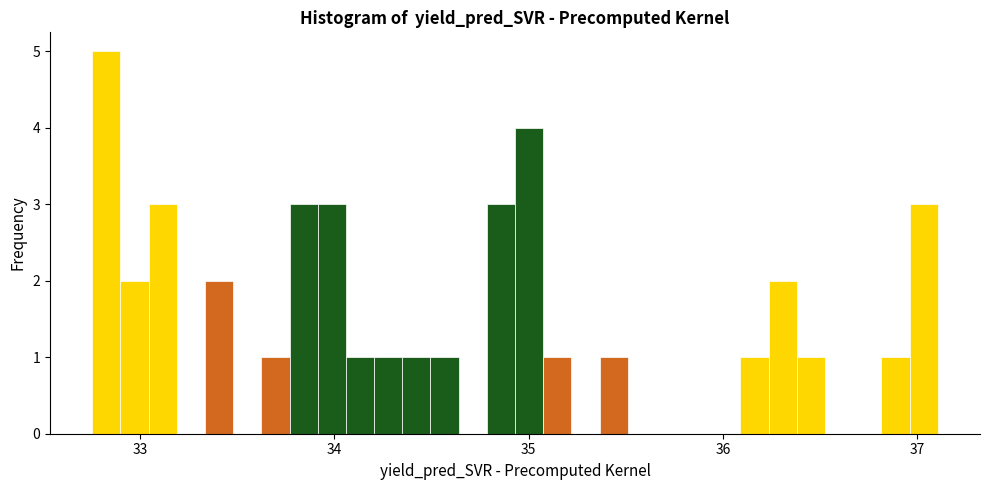

Read against the x-axis, roughly where is the centre of the tallest bar?

32.8